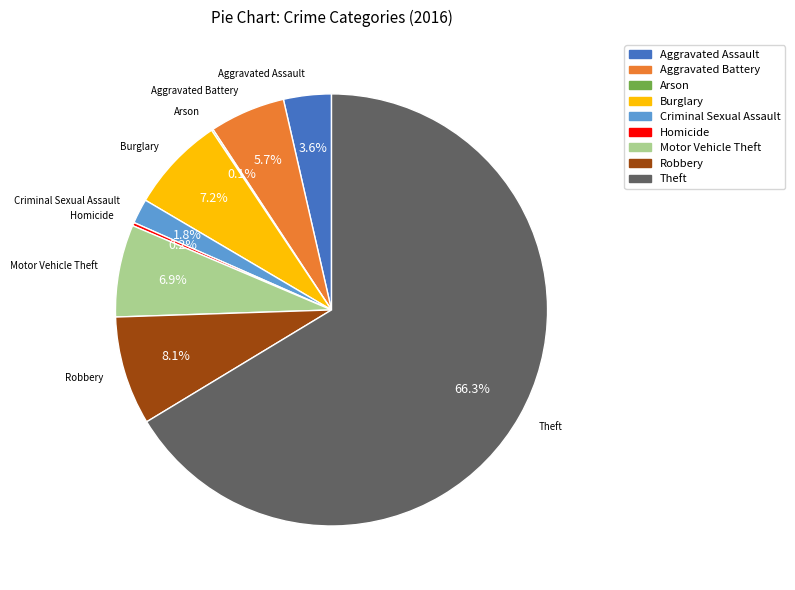

To the nearest percent, what is the difference between the Aggravated Battery and Theft slice percentages?

61%